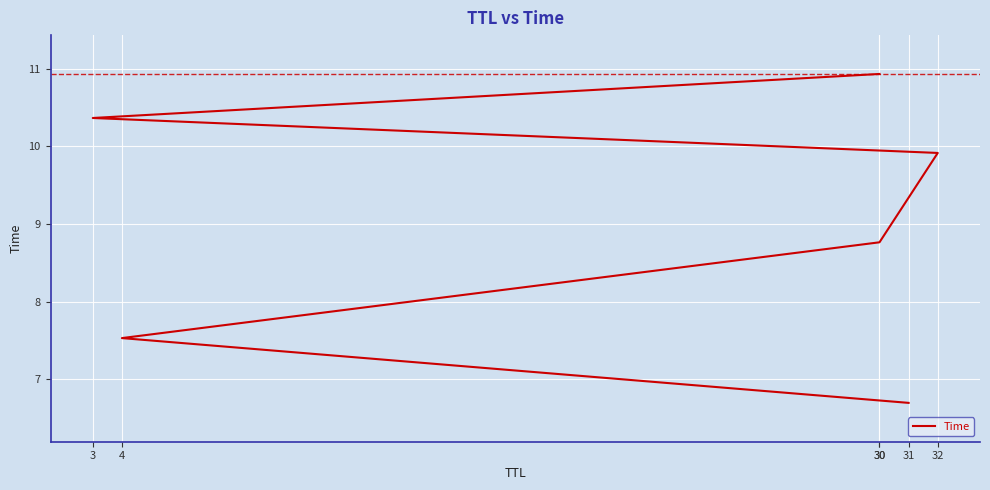

Count the number of values greater than 9.

3